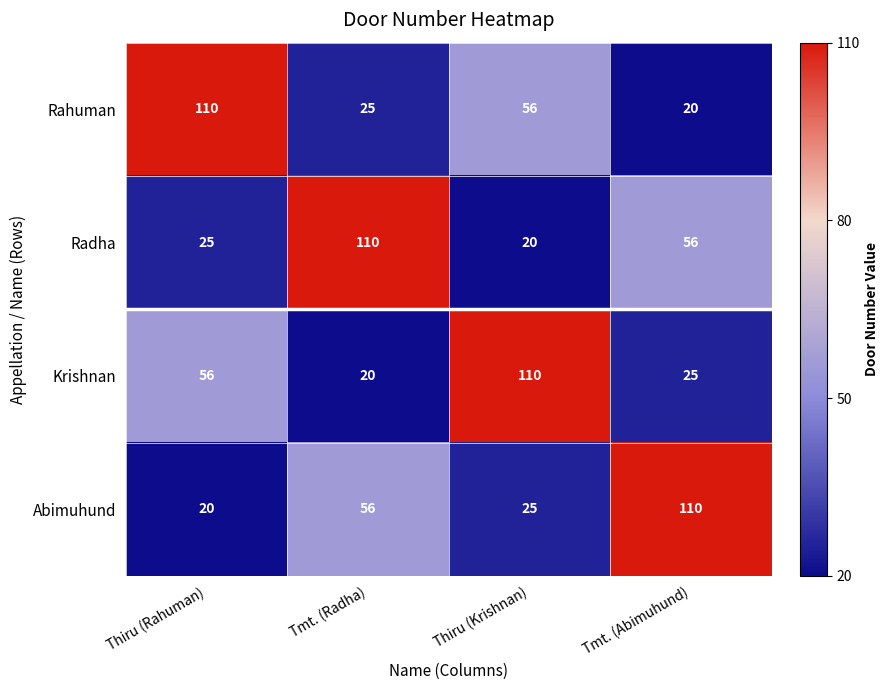

What is the lowest value of the Rahuman series?

20